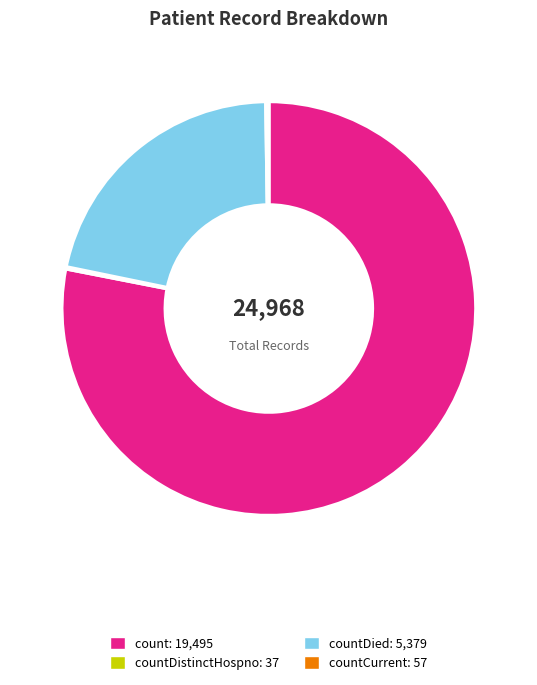

Does any single category account for the majority?

Yes